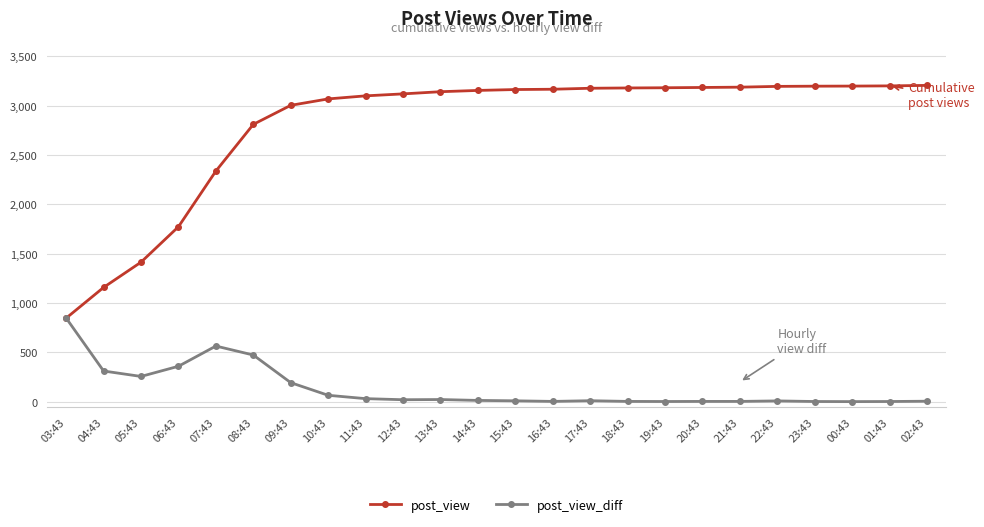

Count the number of data series in this chart.

2